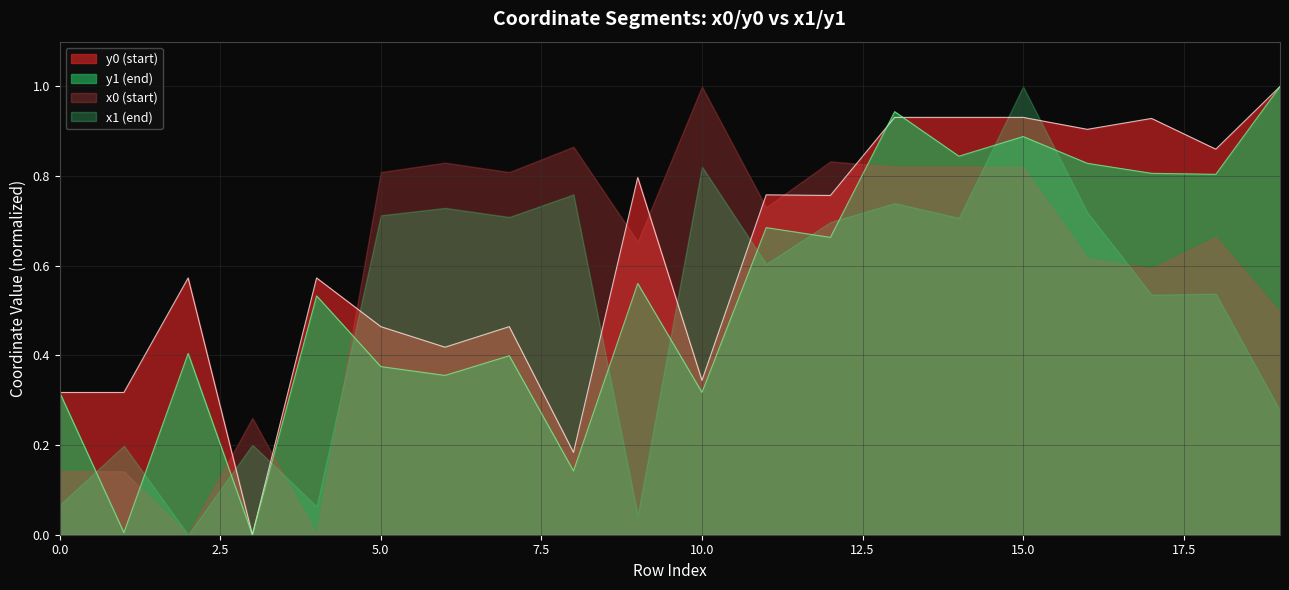

How many times do y1 and y0 cross each other?

2